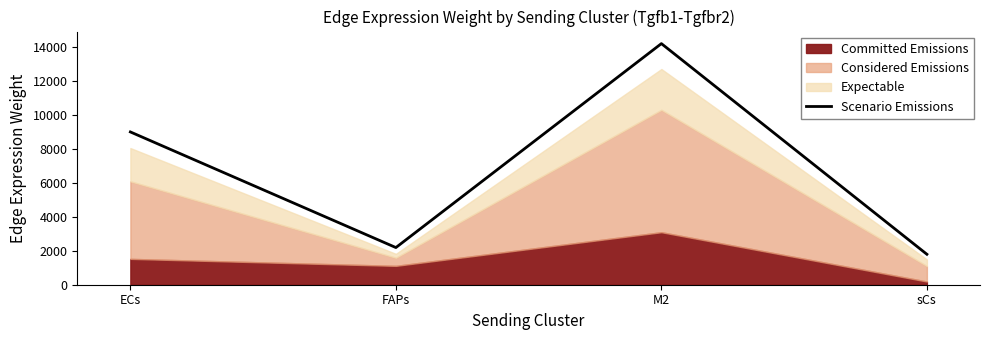

Reading left to right, list all the values displayed in this chart.

9008.1	2191.2	14216.0	1795.1